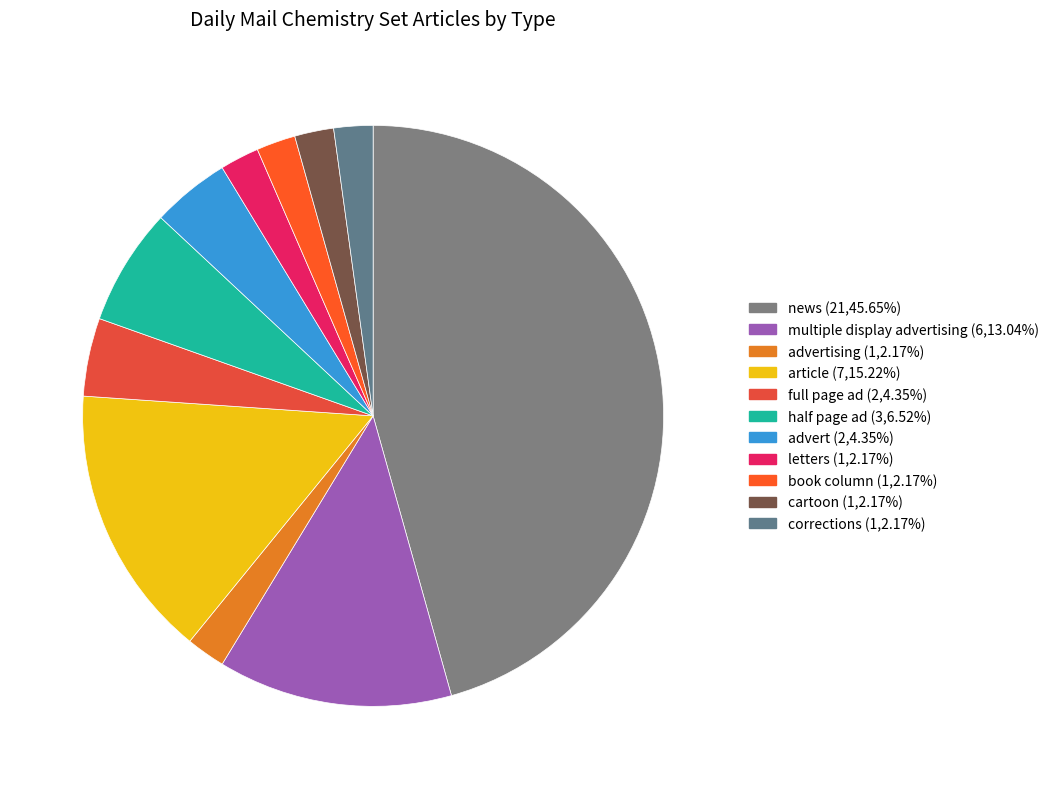

How many slices are in this pie chart?

11